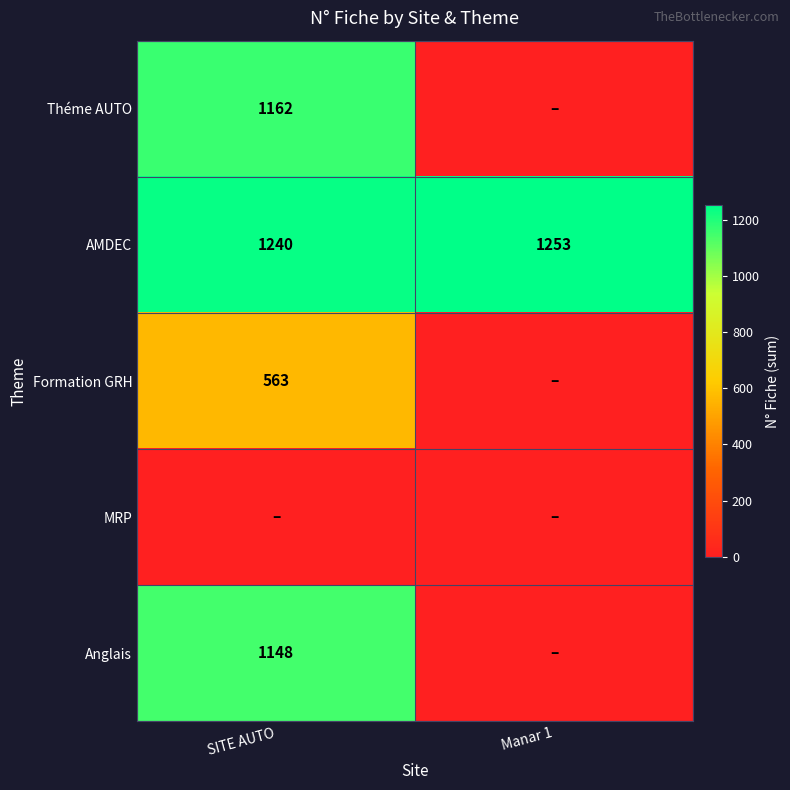

How many distinct data groups are displayed?

5